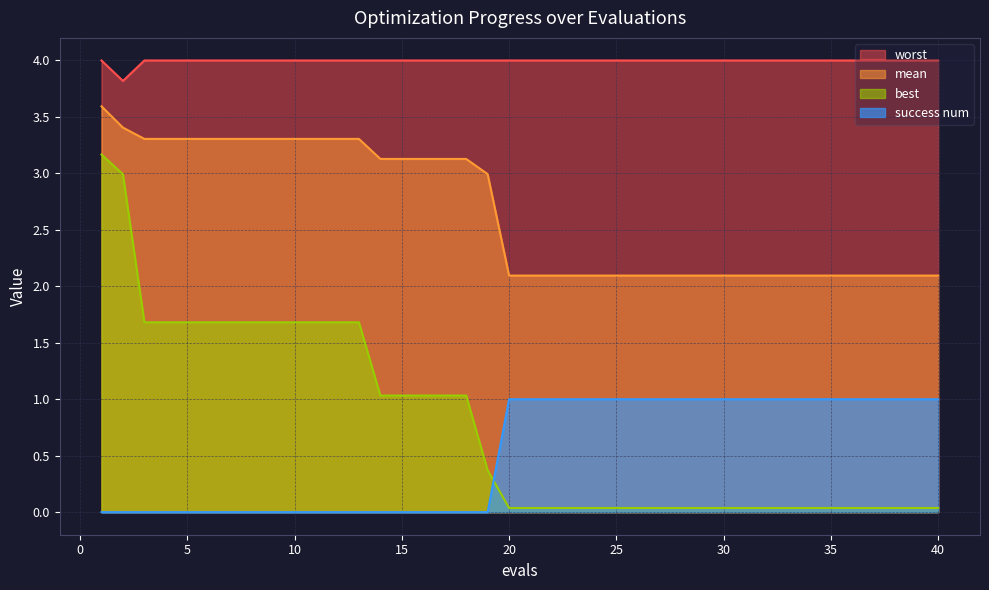

Is it true that worst equals 7.1 at 39?

False